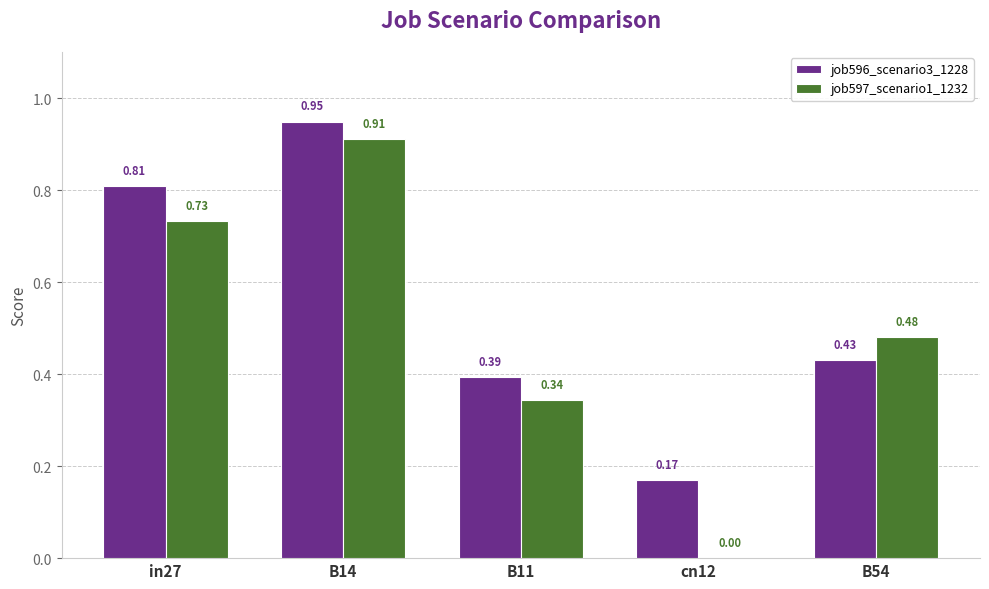

What is the sum of the job596_scenario3_1228 values at B14 and B11?

1.3